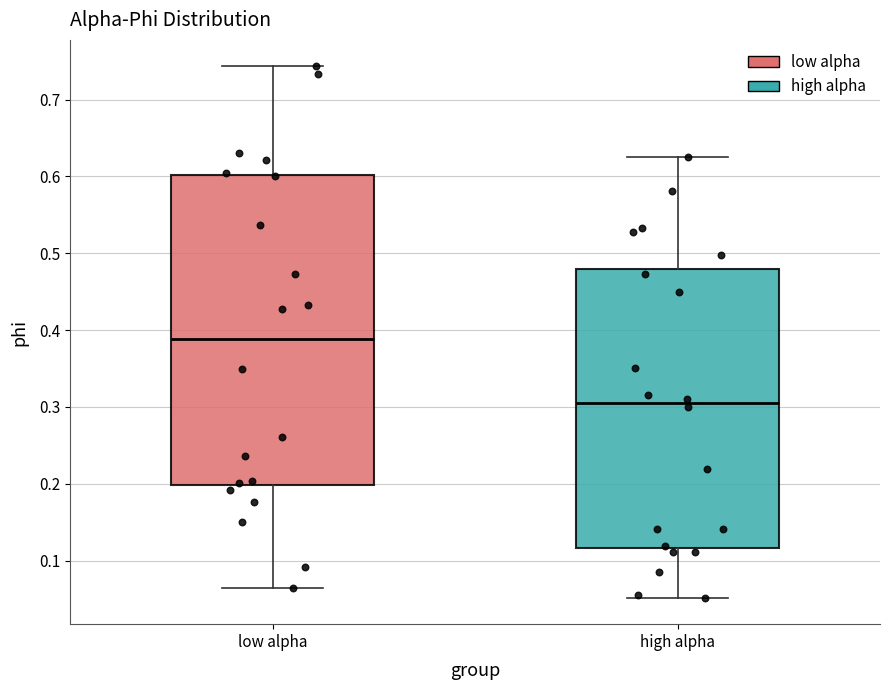

Reading left to right, read every box against the y-axis: the position of its median line, the range the box covers, and the ends of its whiskers. The values are not printed on the chart, so give them approximately, as read against the axis.

low alpha: median 0.39, box 0.20 to 0.60, whiskers 0.06 to 0.74
high alpha: median 0.31, box 0.12 to 0.48, whiskers 0.05 to 0.62